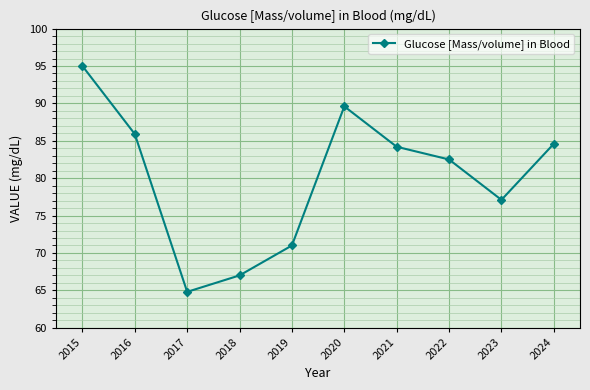

How many distinct data groups are displayed?

1